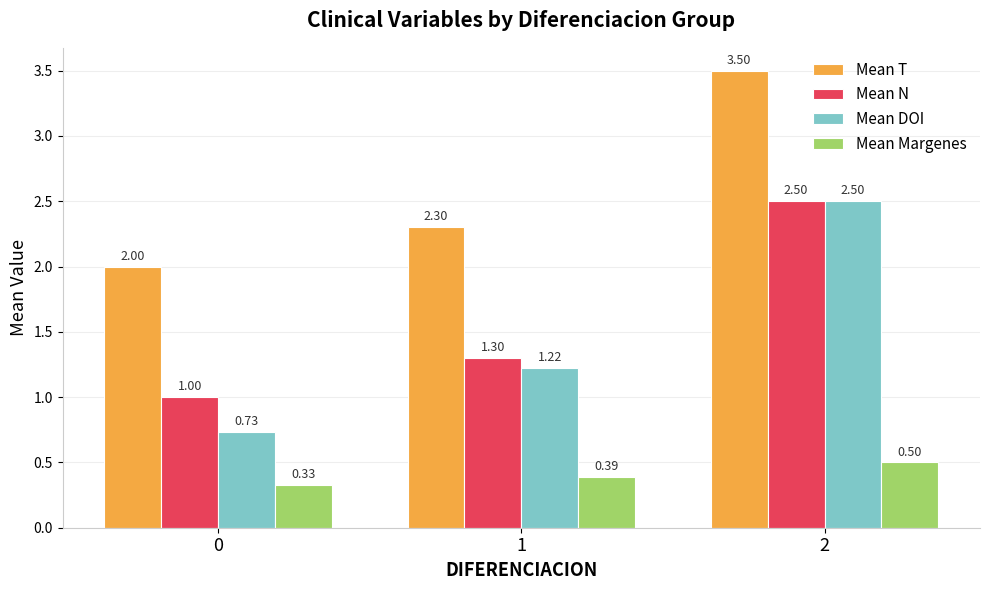

What is the sum of all Mean N values?

4.8